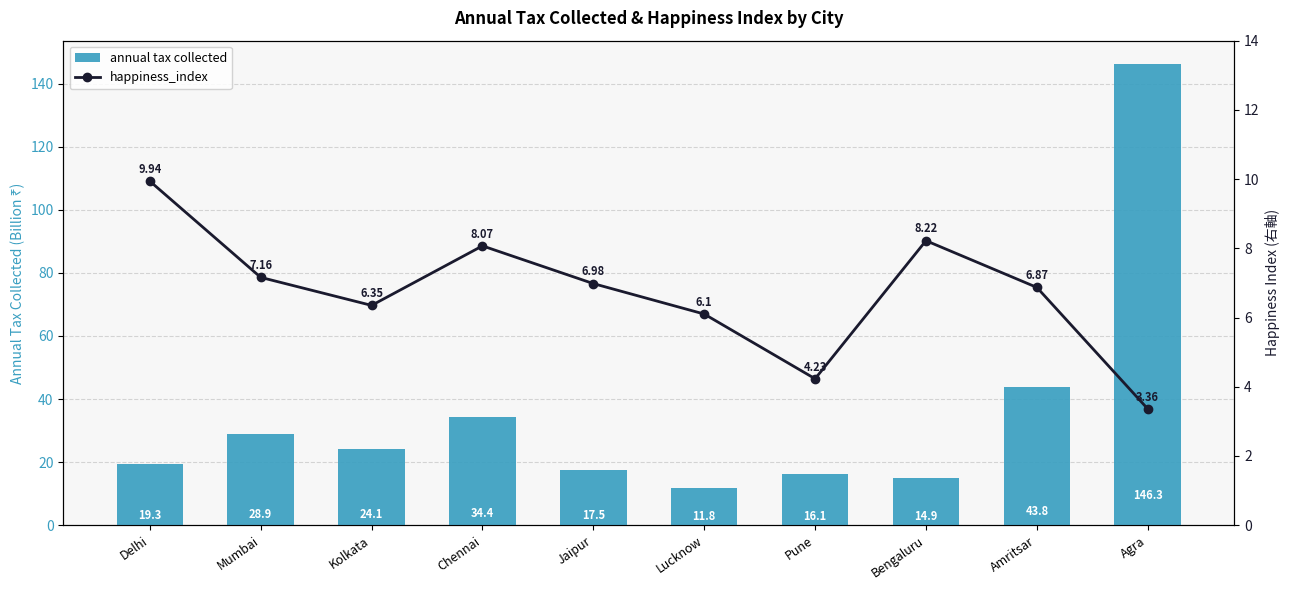

What is the approximate value of annual tax collected at Amritsar?

43.8